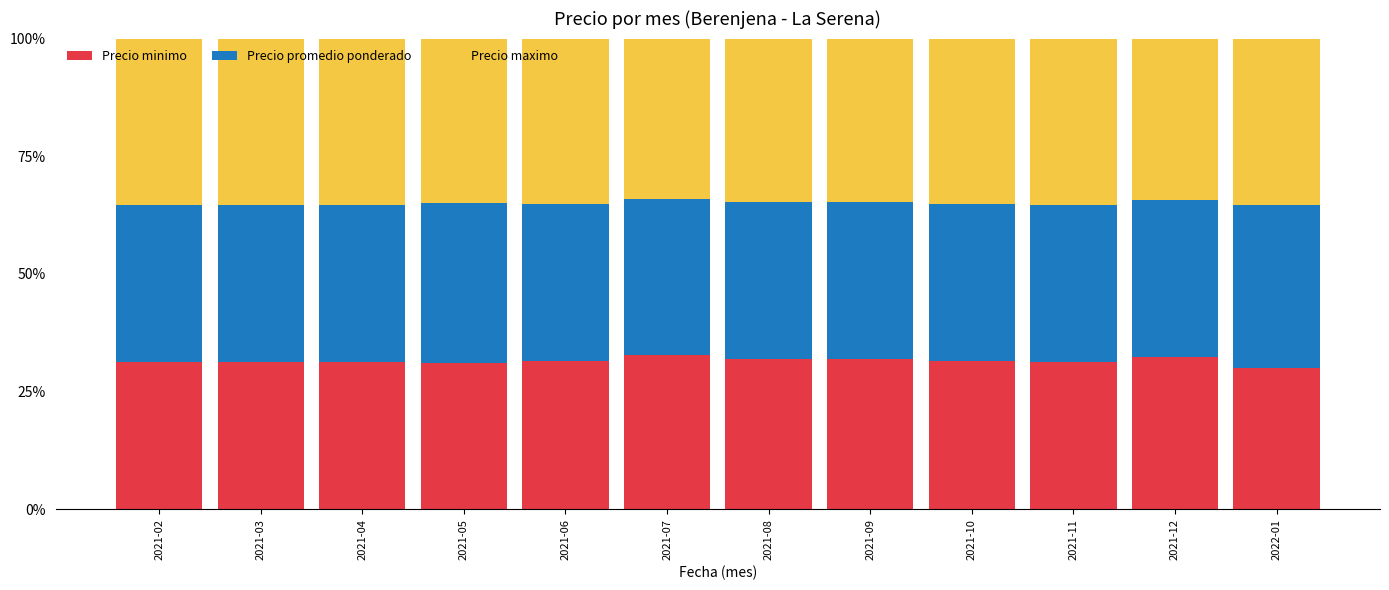

What is the total value across all series at 2021-11?

100.0